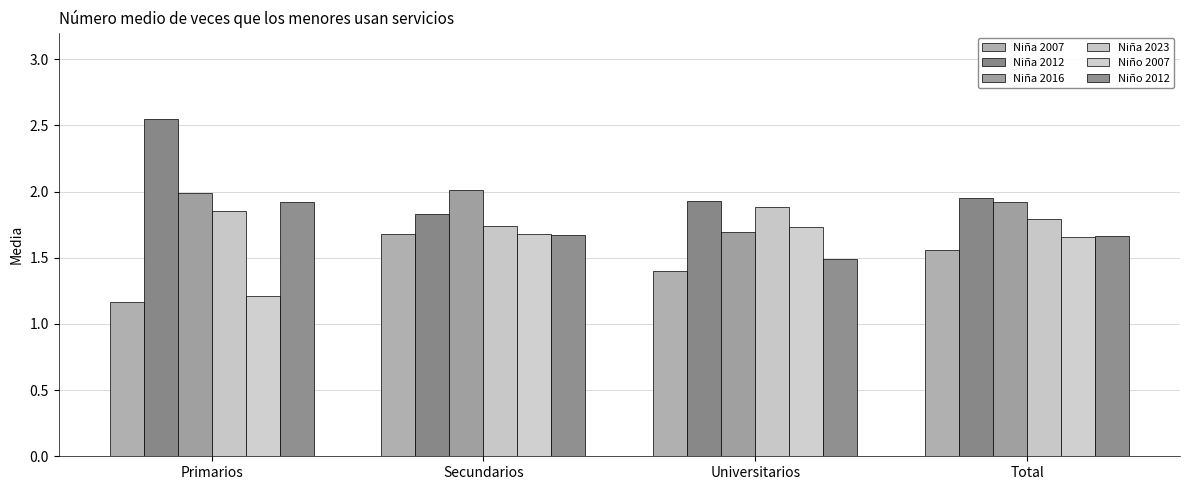

Are the bars horizontal?

No